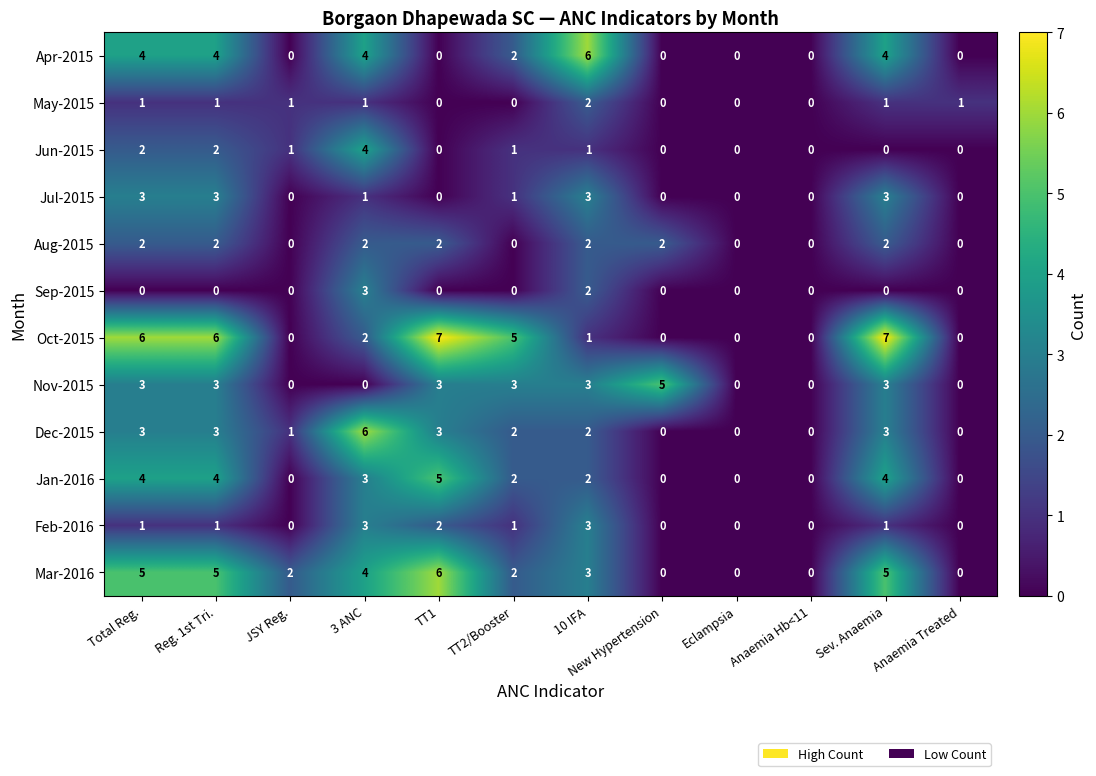

Which series has the largest range (max minus min)?

Oct-2015